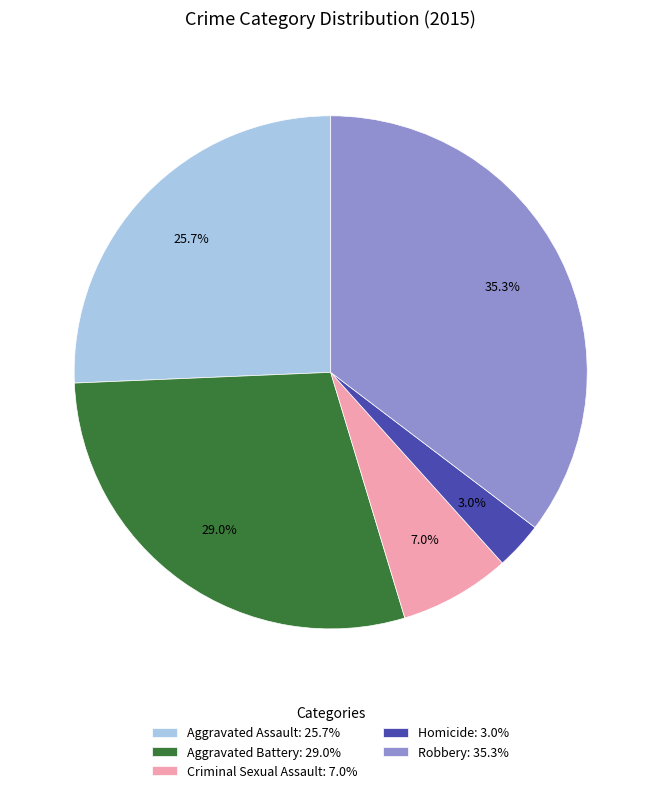

What percentage do Criminal Sexual Assault and Robbery together represent?

42.3%